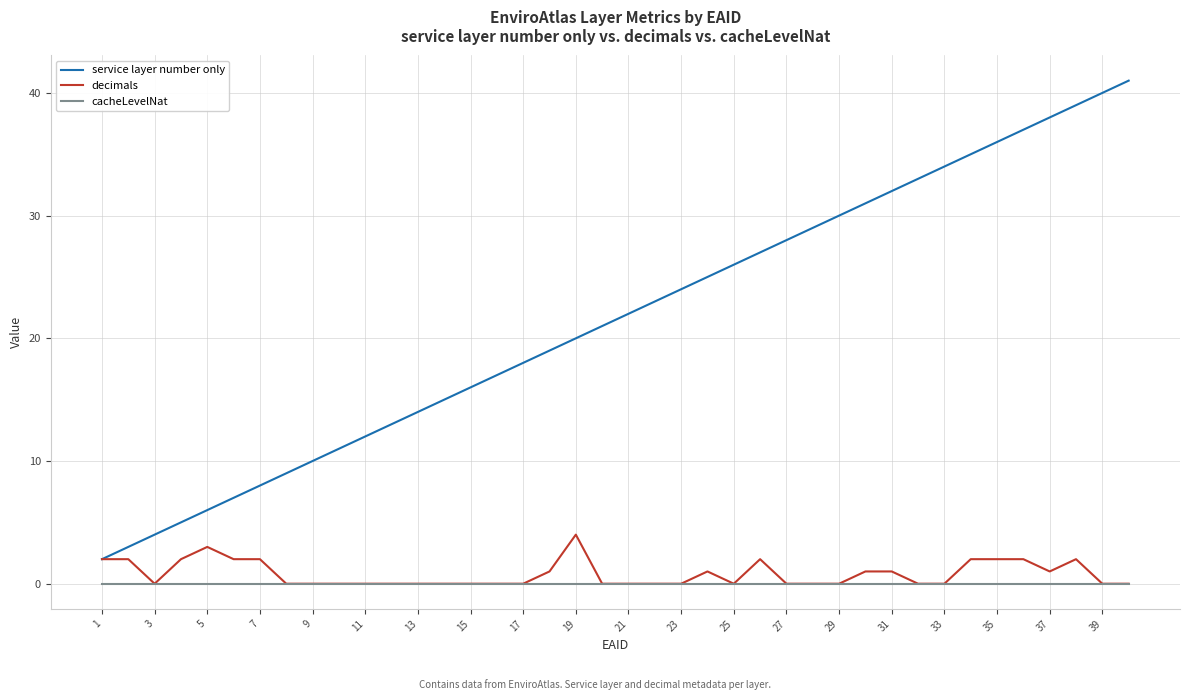

Rank the series by their maximum value, from lowest to highest.

cacheLevelNat, decimals, service layer number only